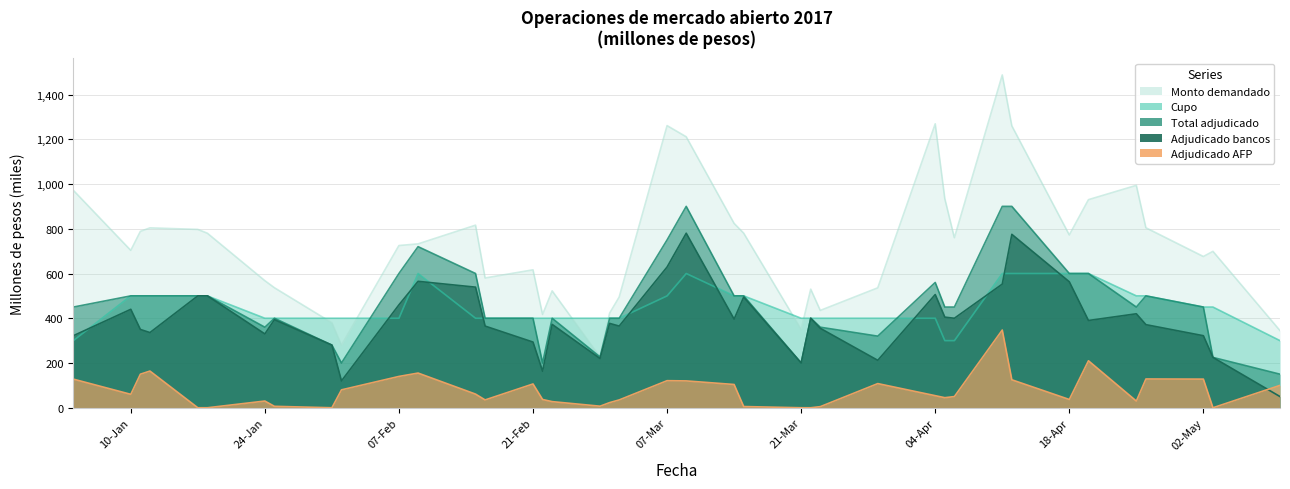

What is the approximate value of Cupo at 24-Jan?

400.0